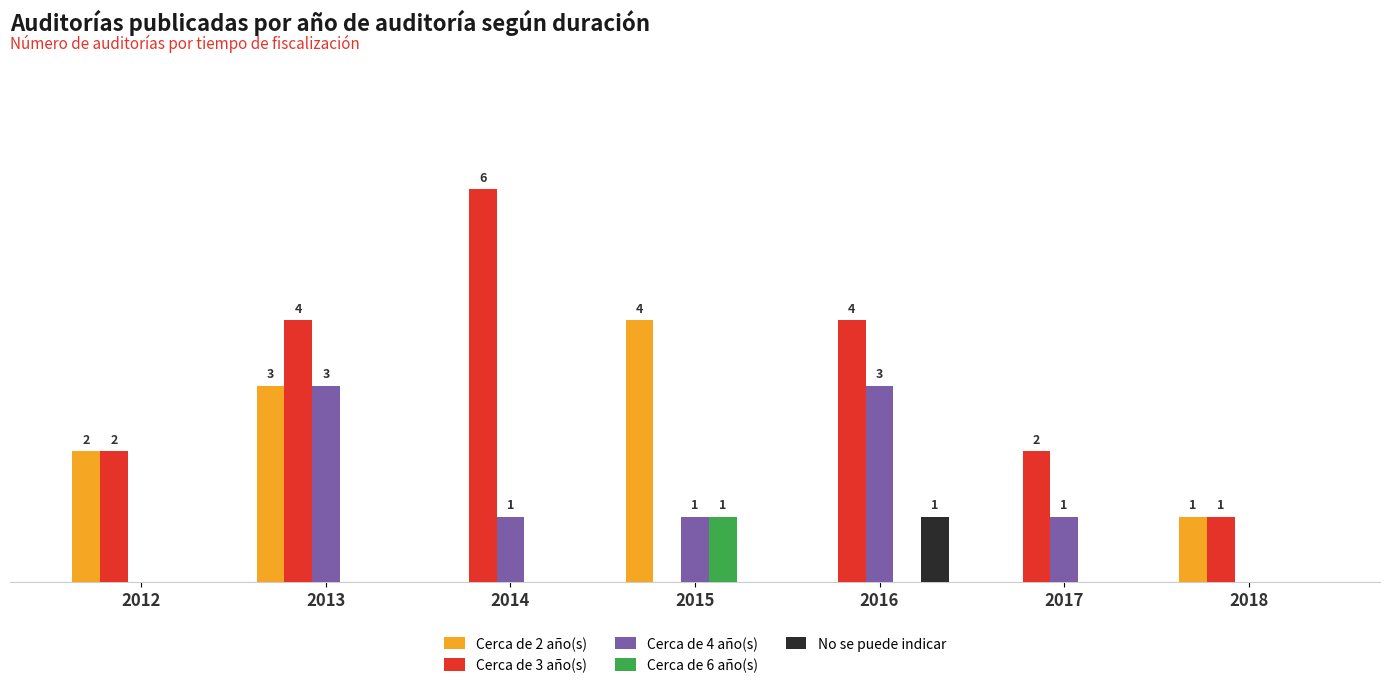

What is the difference between the maximum and minimum values in the Cerca de 3 año(s) series?

6